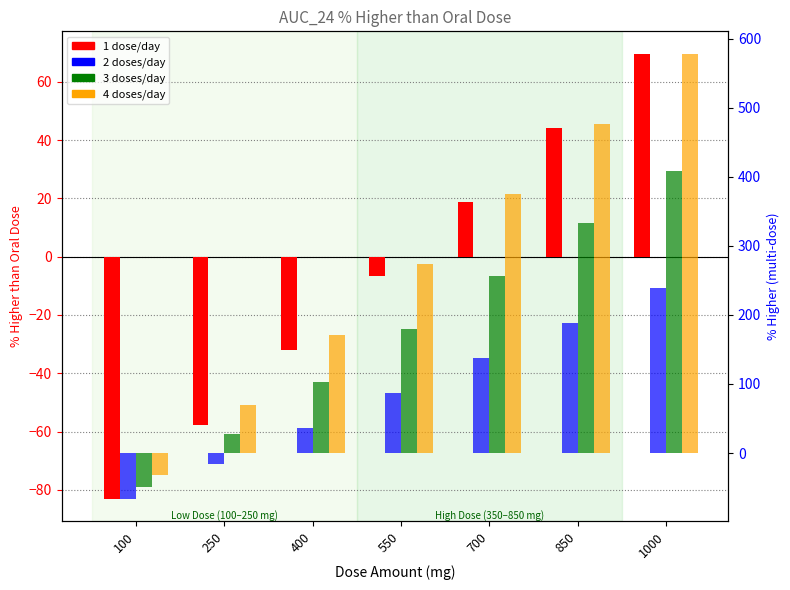

Which series has the largest total across all categories?

4 doses/day